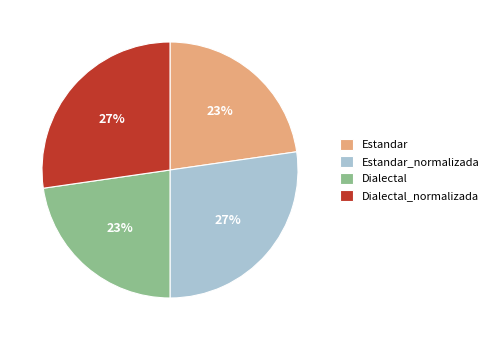

To the nearest percent, what portion does Estandar_normalizada represent?

27%